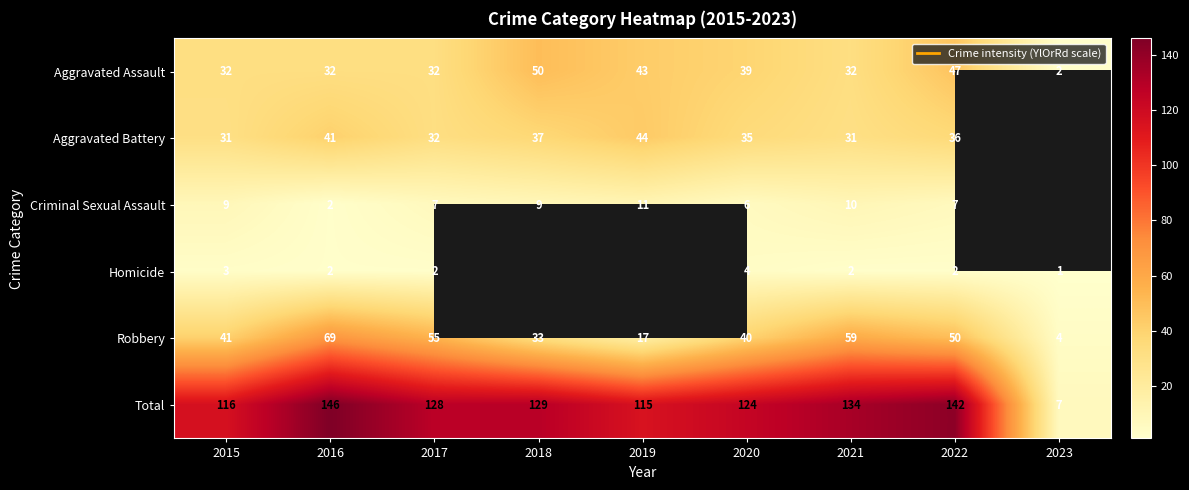

Which series has the largest range (max minus min)?

Total